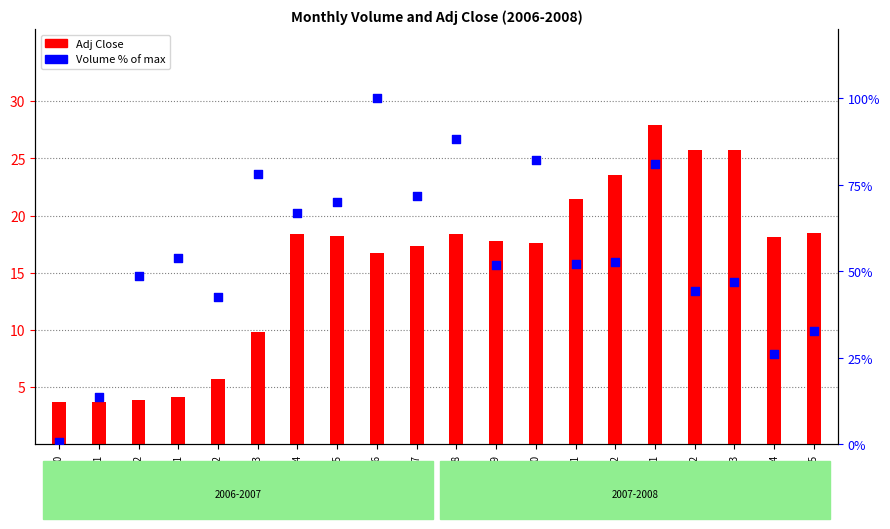

At which category is the sum across all series the highest?

2007-06